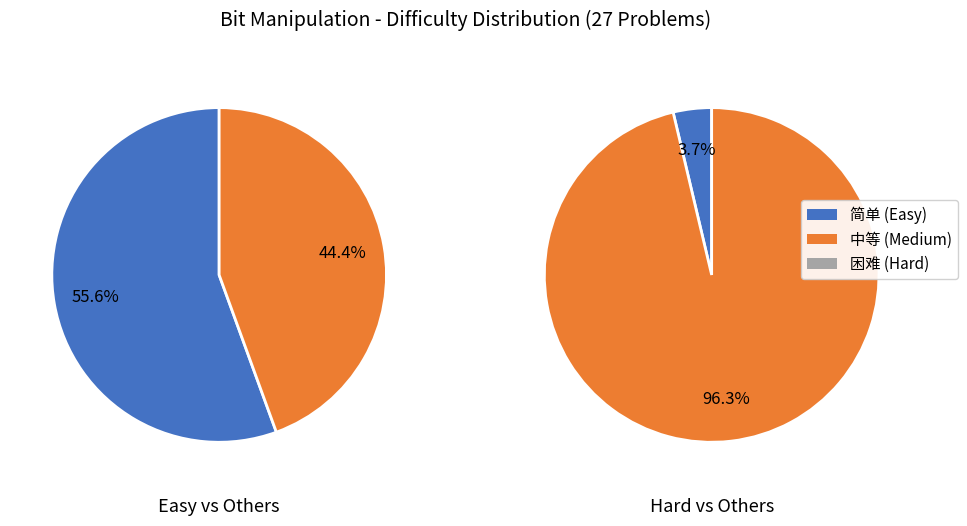

Is it true that 中等 is 41% of the pie?

True